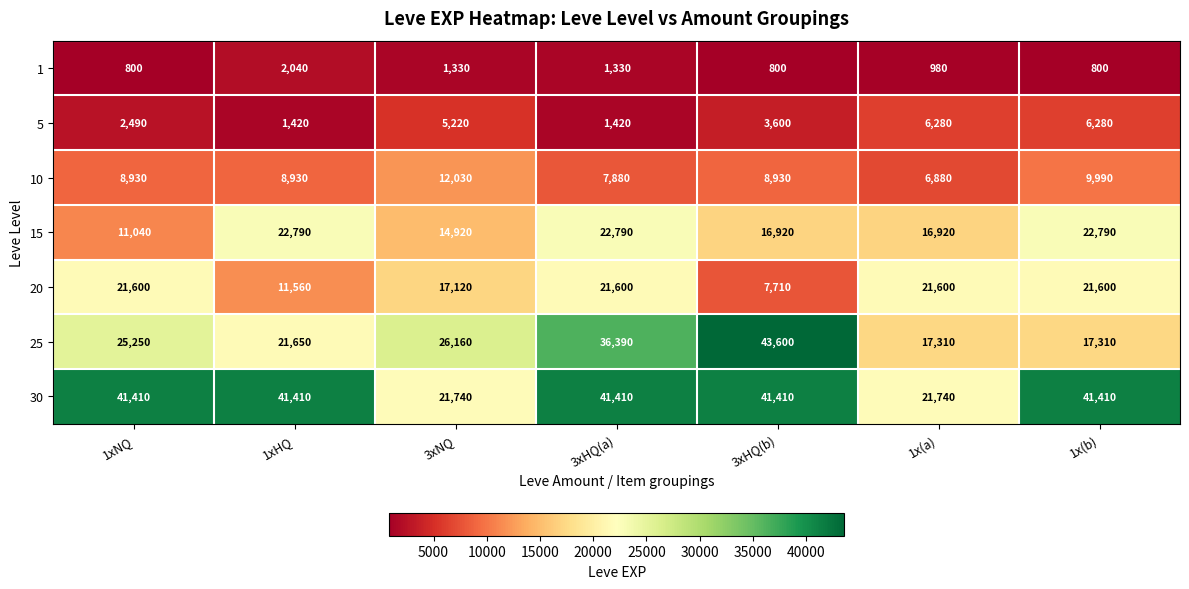

Rank the series at 1xNQ from highest to lowest value.

30, 25, 20, 15, 10, 5, 1